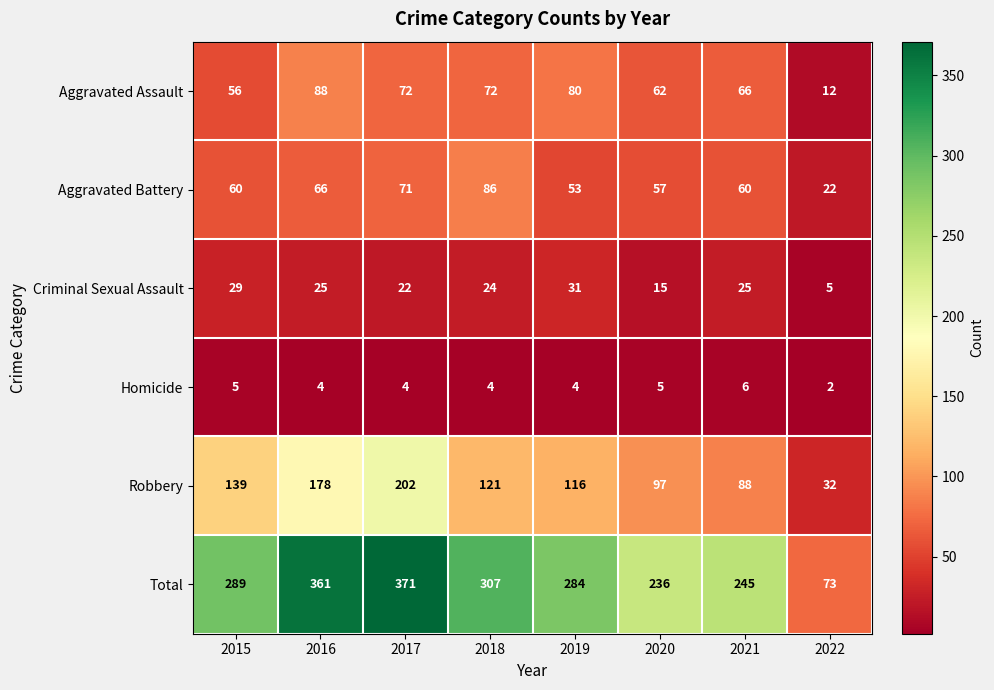

True or false: Homicide has a value of 5 at 2015.

True